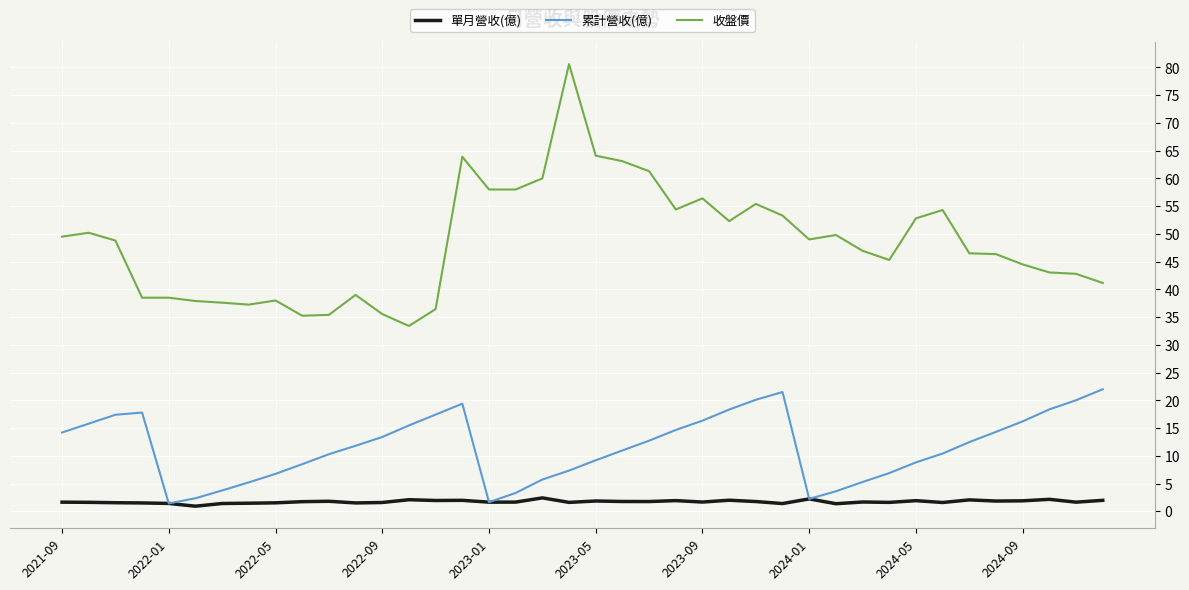

Which series has the widest spread of values?

收盤價